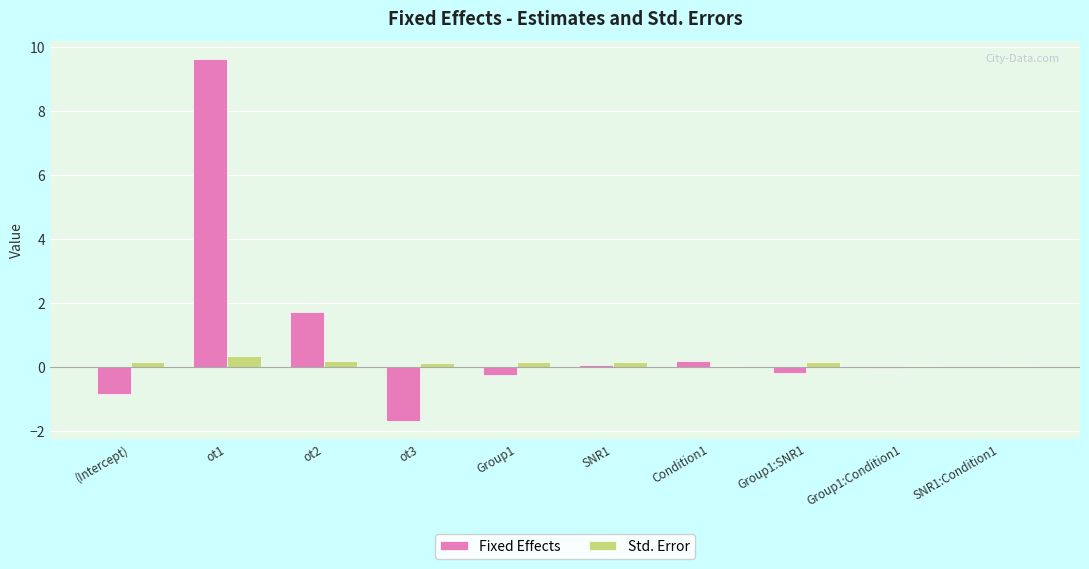

Which series changed the most between ot1 and Group1:Condition1?

Fixed Effects